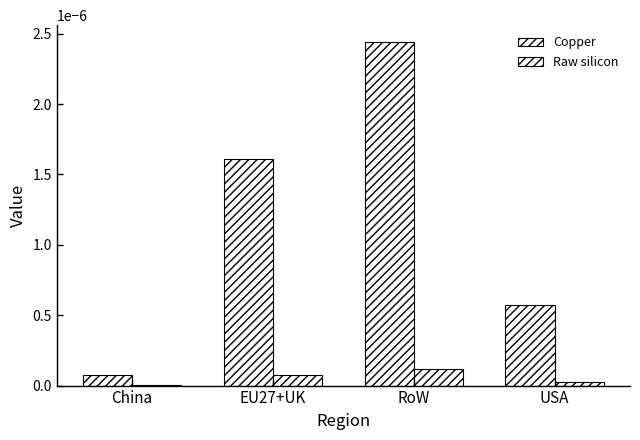

True or false: Raw silicon has a value of 0.0 at RoW.

False